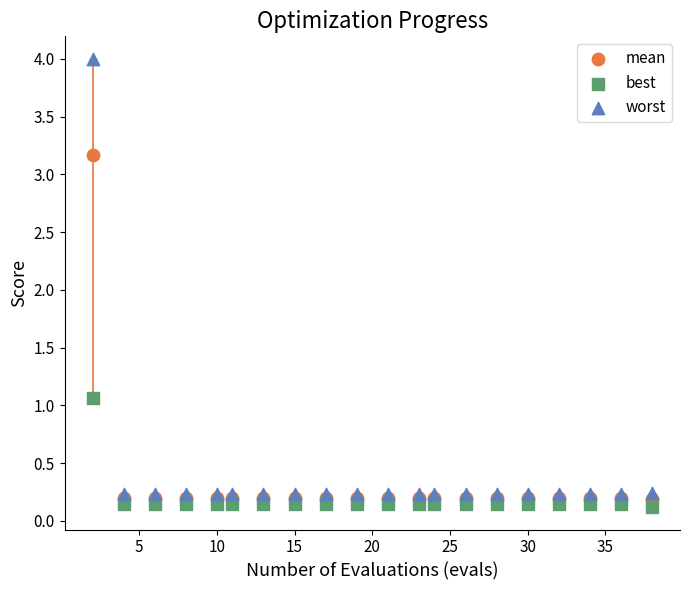

Which series contains the lowest Y value?

best